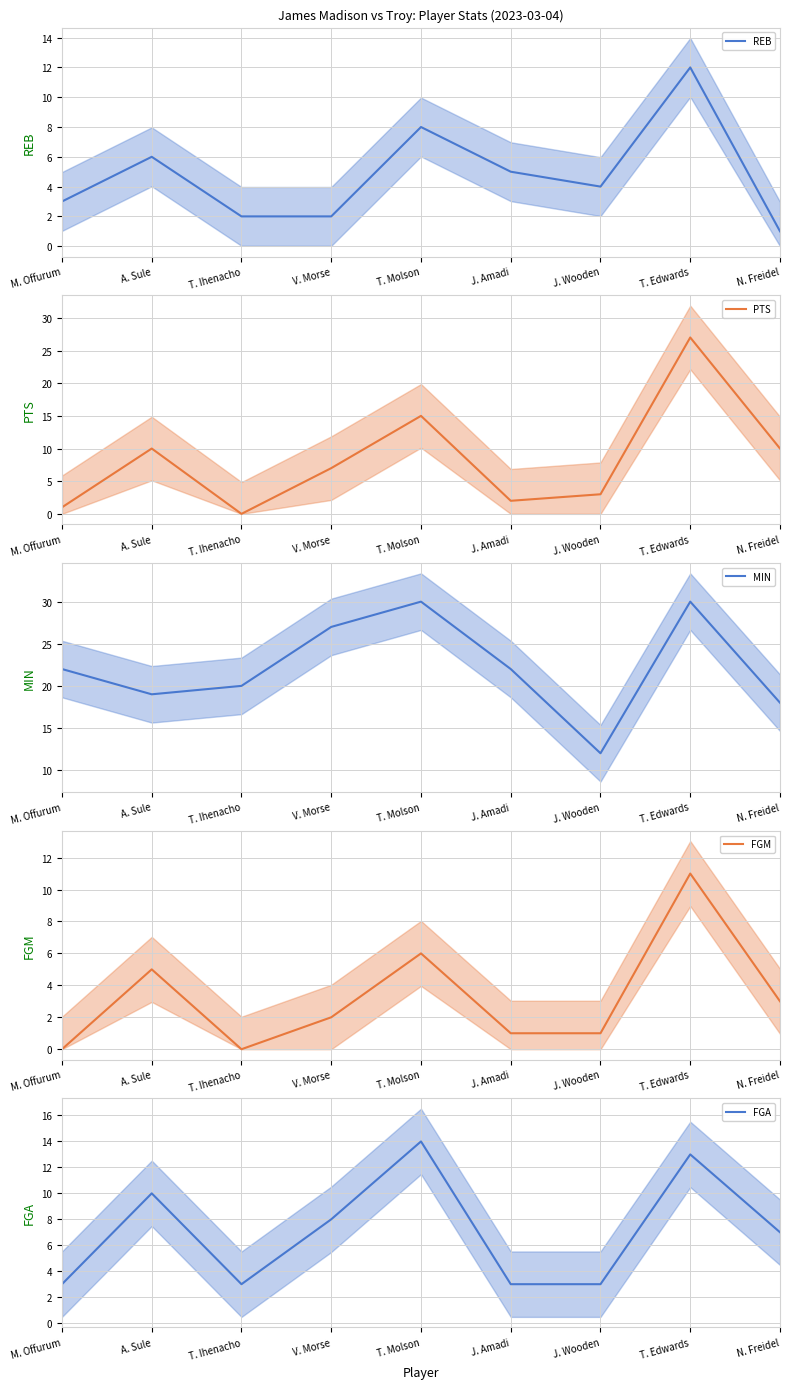

Which series has the largest range (max minus min)?

PTS